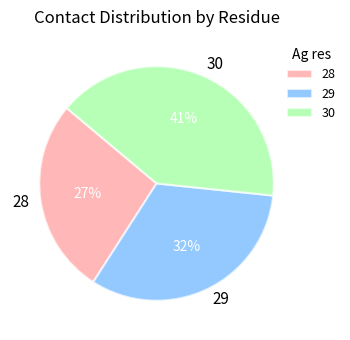

The 29 slice represents 32% of the pie. True or false?

True